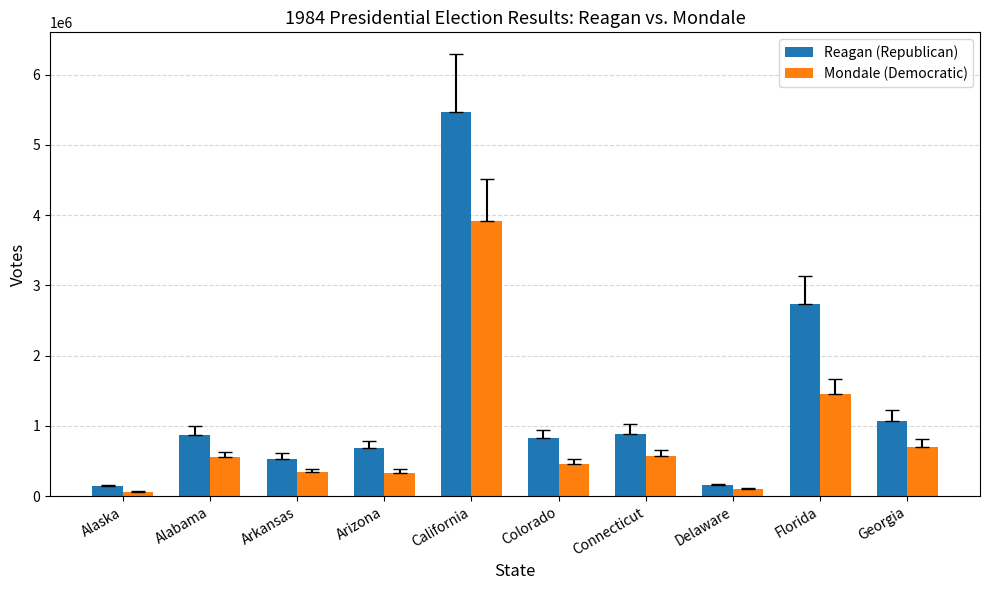

What is the minimum value for Reagan (Republican)?

138377